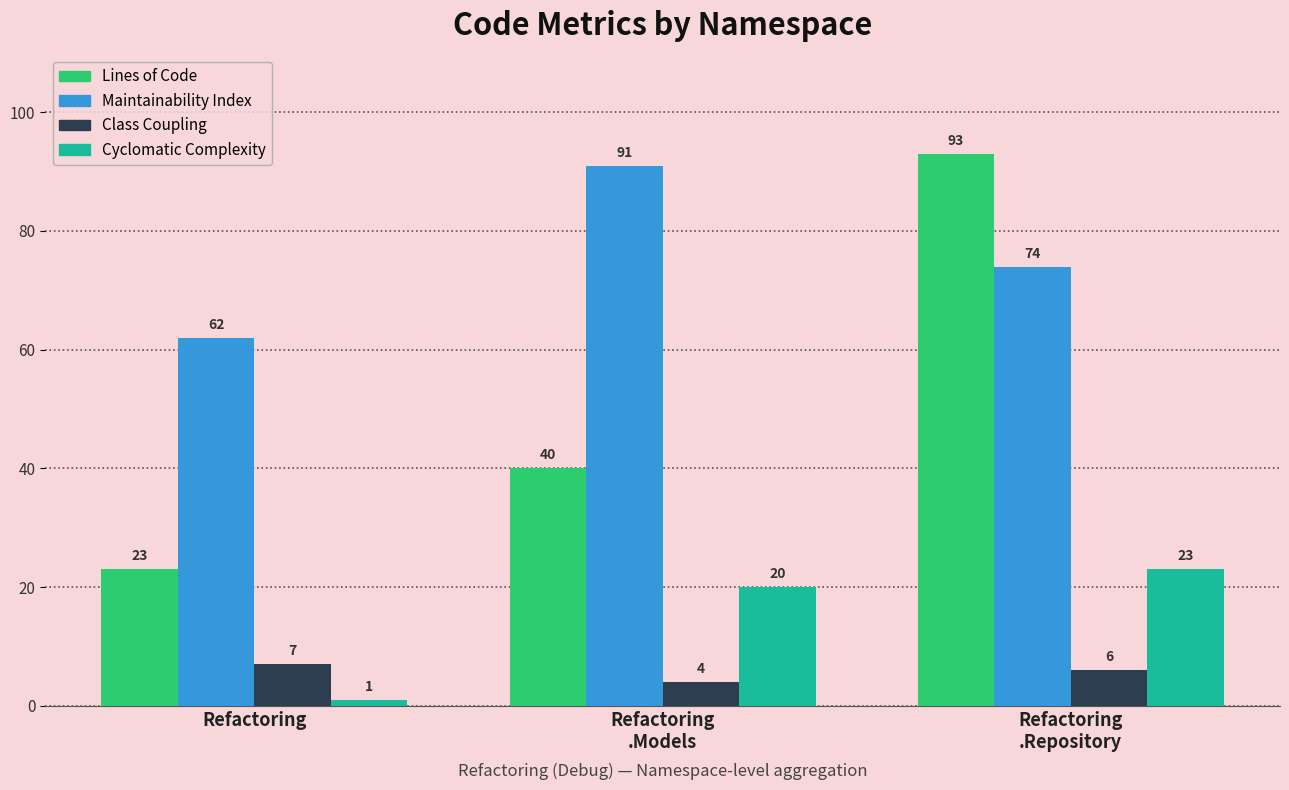

How many bars are there in each group?

4